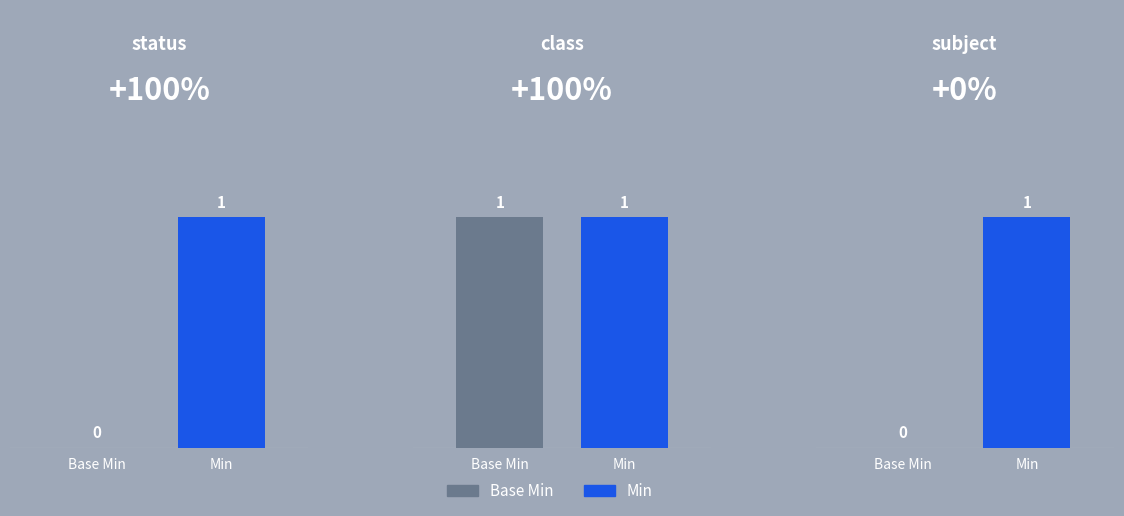

Rank the series by their average value, from highest to lowest.

Min, Base Min